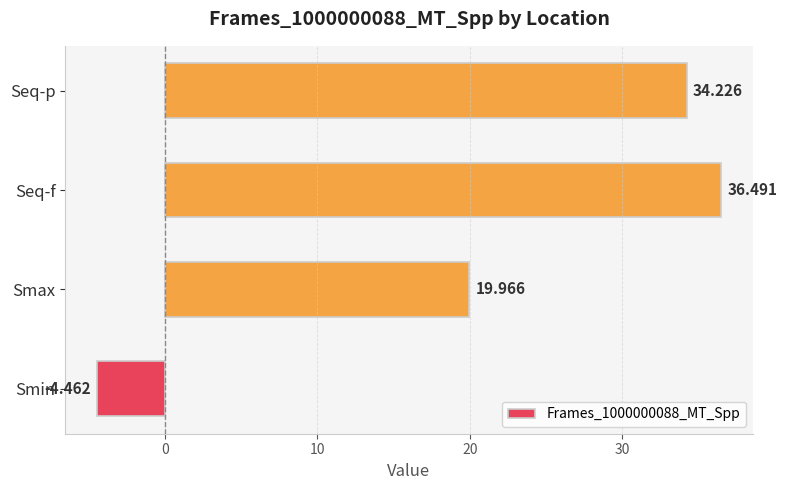

What is the difference between the maximum and second lowest values?

16.5